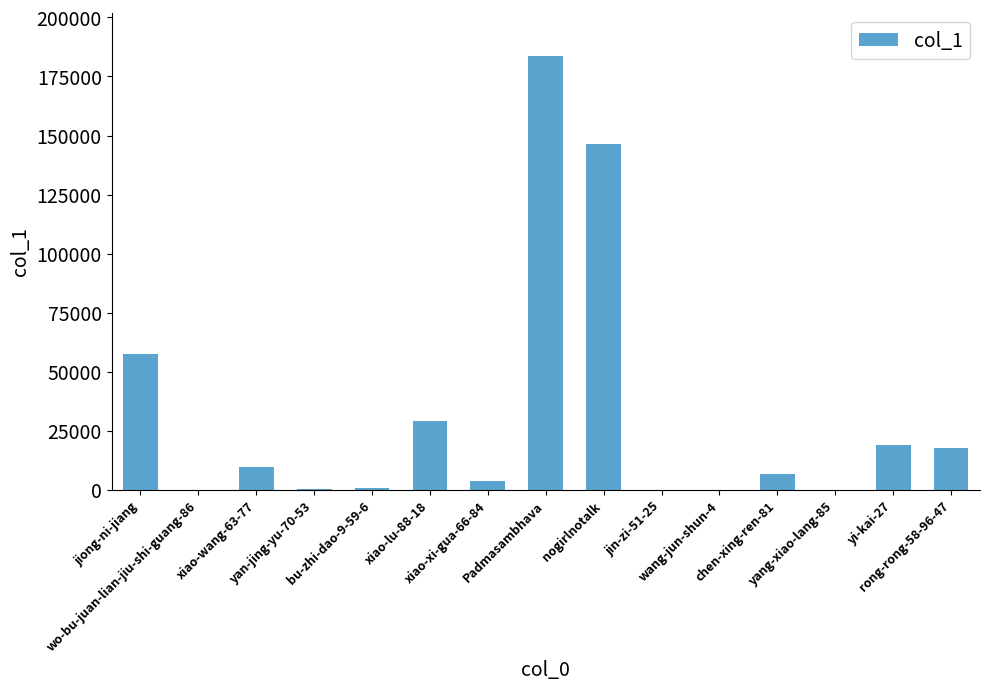

At which label does the data first exceed 6849?

jiong-ni-jiang